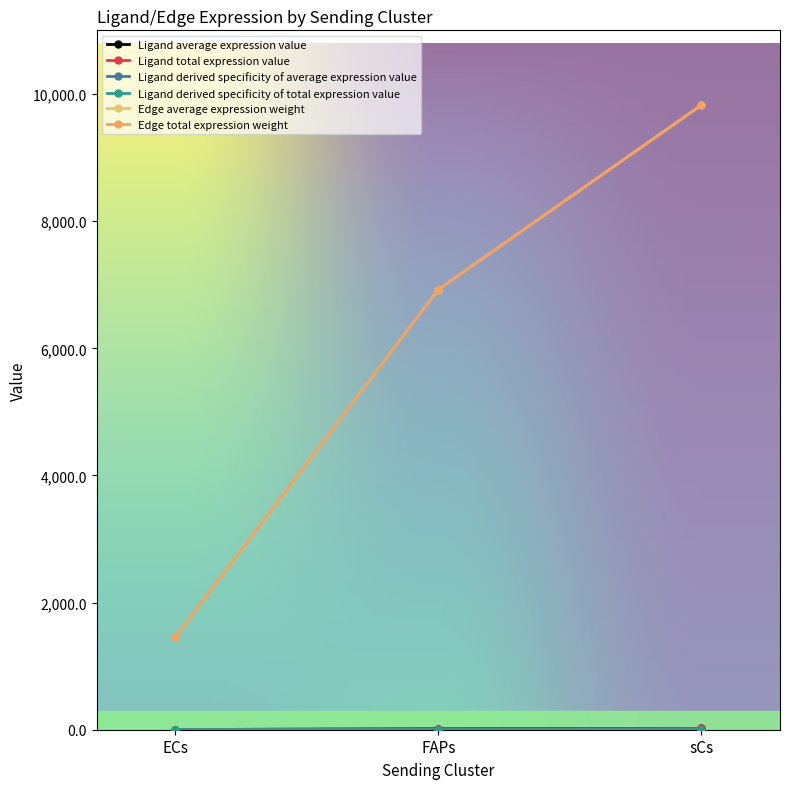

Does the chart have visible grid lines?

No